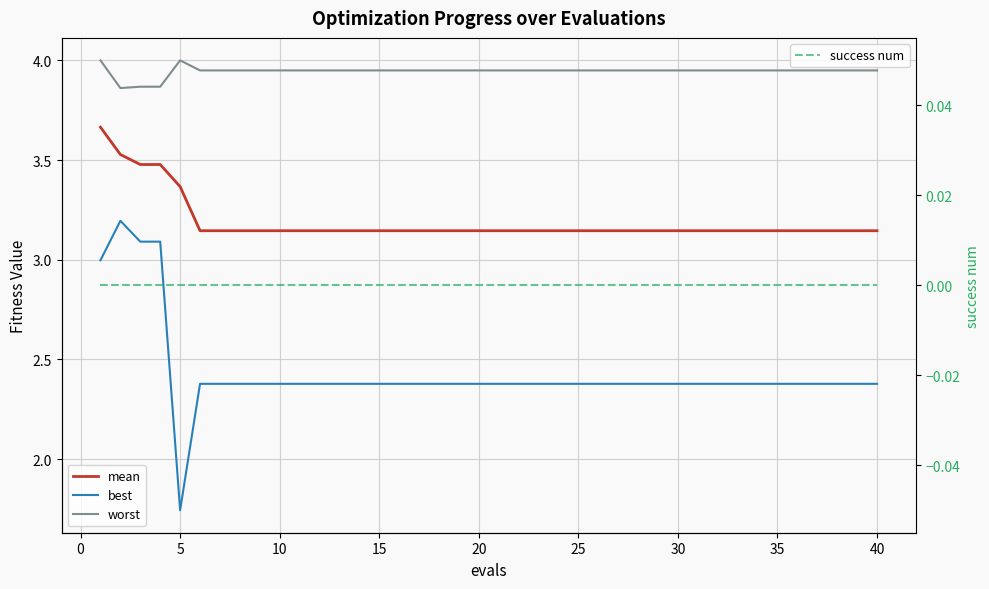

How many data points in best are above 2?

39